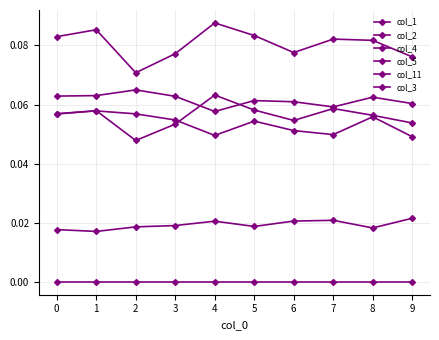

What is the sum of all col_11 values?

0.6